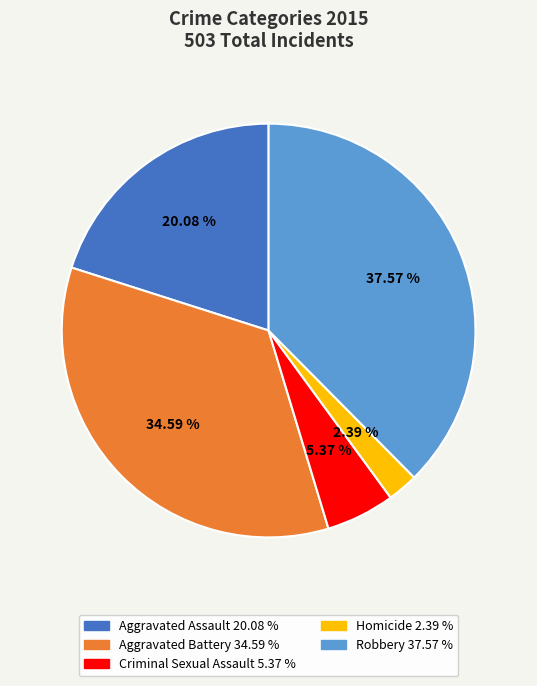

Which has a higher value, Aggravated Battery or Criminal Sexual Assault?

Aggravated Battery